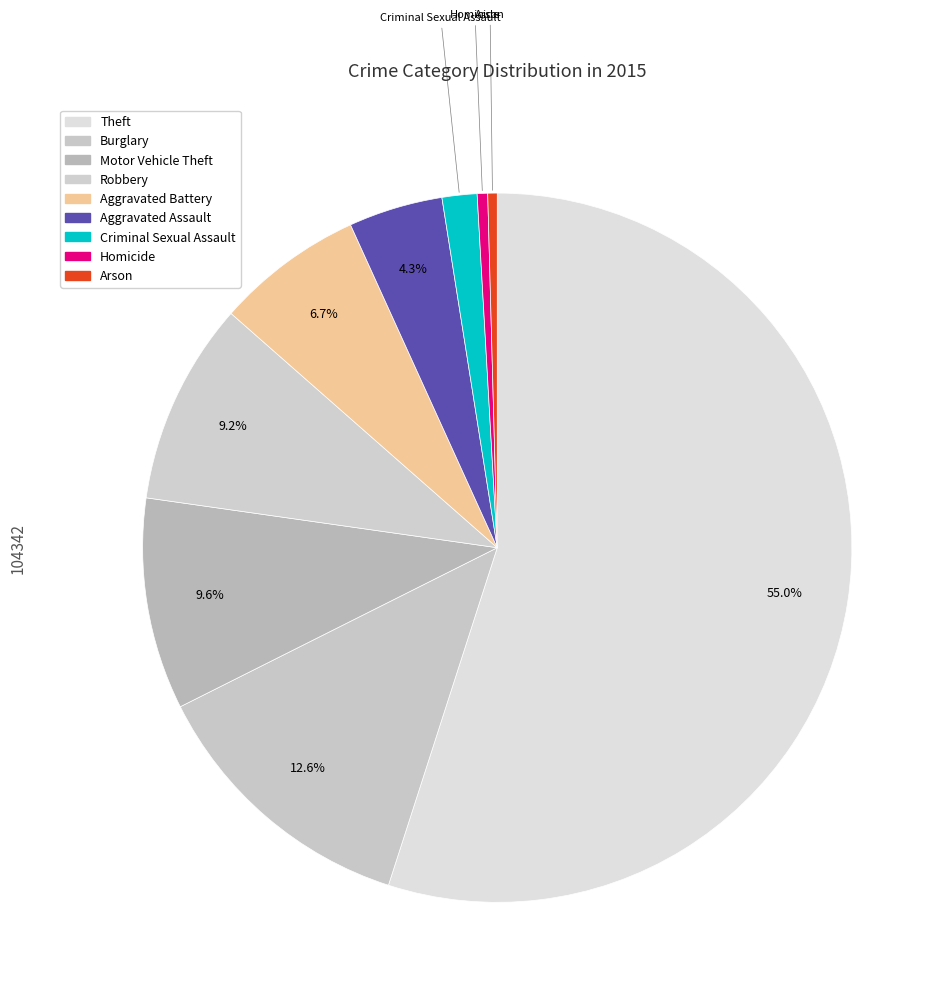

To the nearest percent, what is the difference between the Robbery and Theft slice percentages?

46%